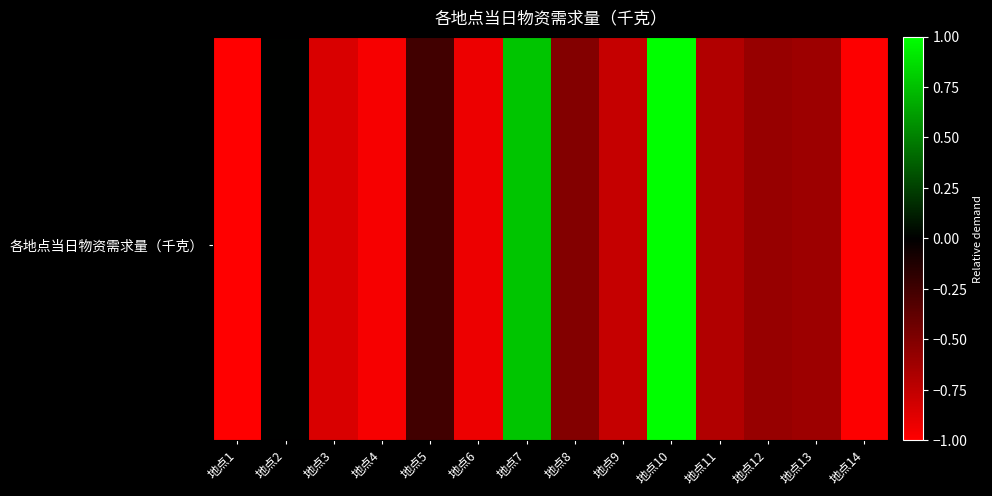

At which category is the sum across all series the highest?

地点10